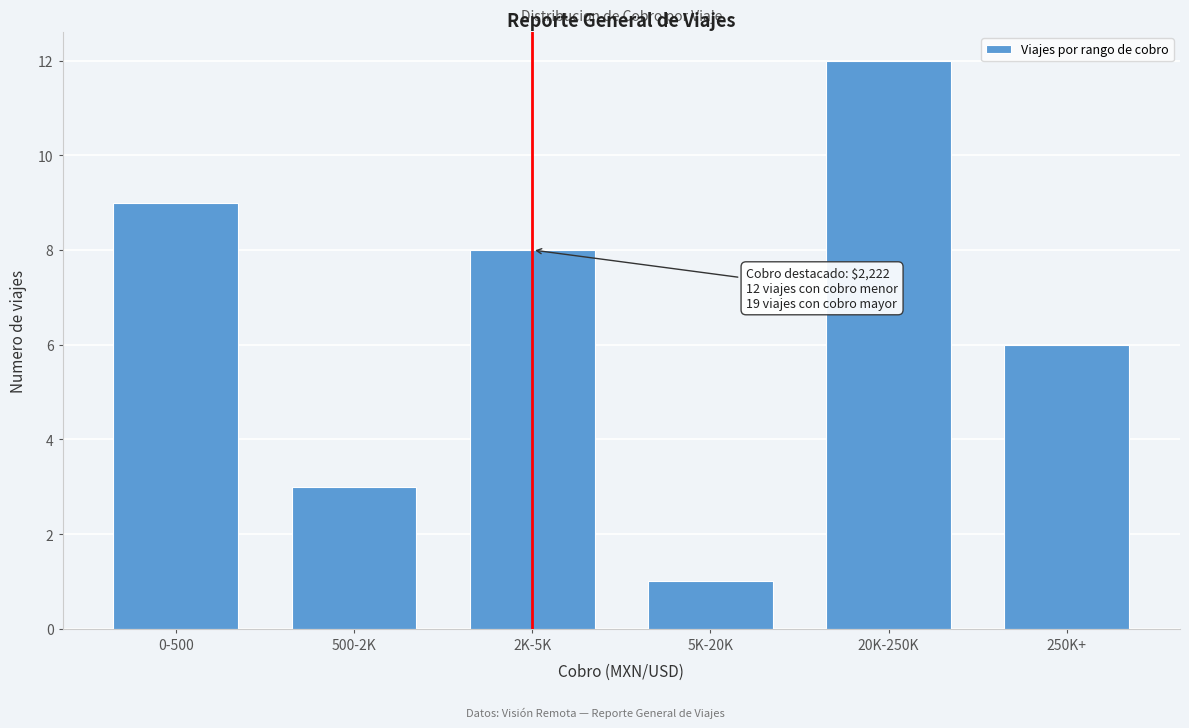

Reading right to left, transcribe all the data shown in this chart.

6	12	1	8	3	9